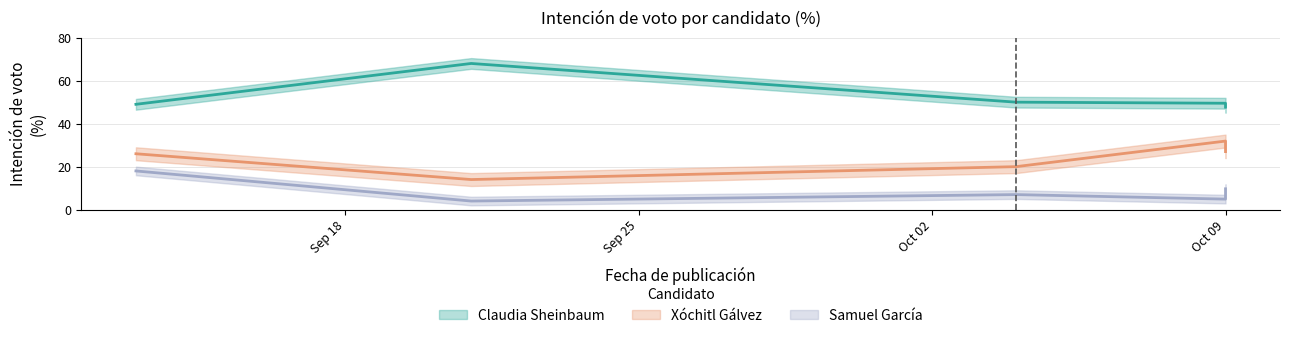

True or false: Samuel García and Claudia Sheinbaum intersect in this chart.

False